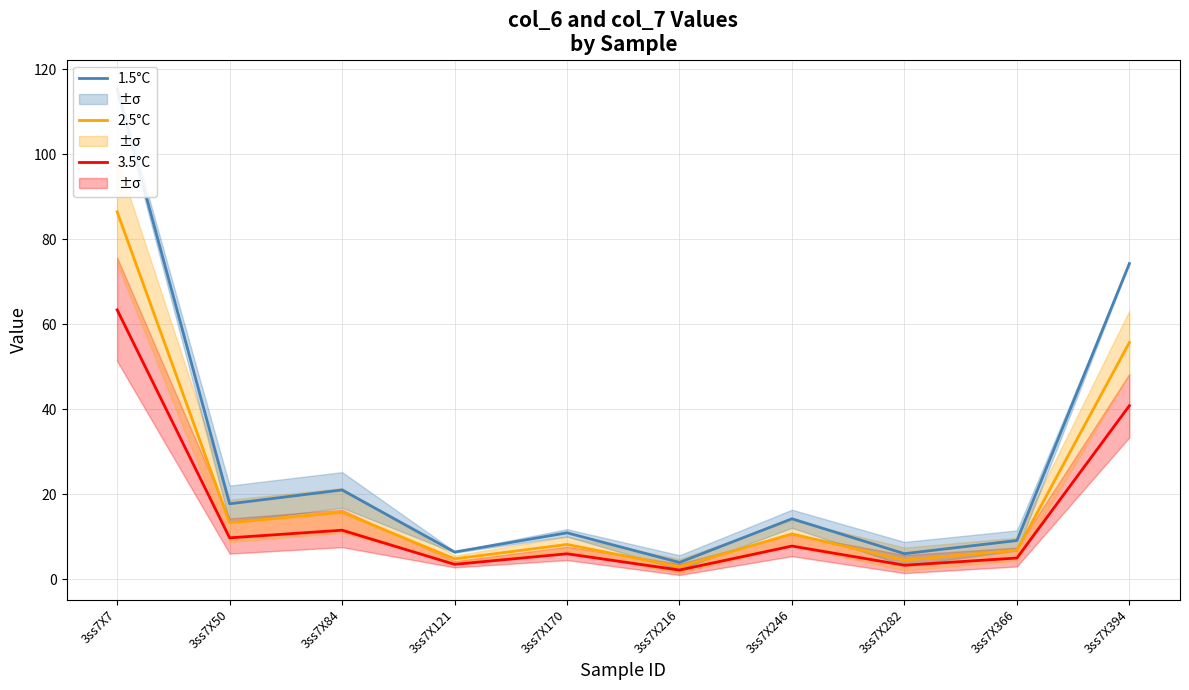

Count the number of categories in the chart.

10